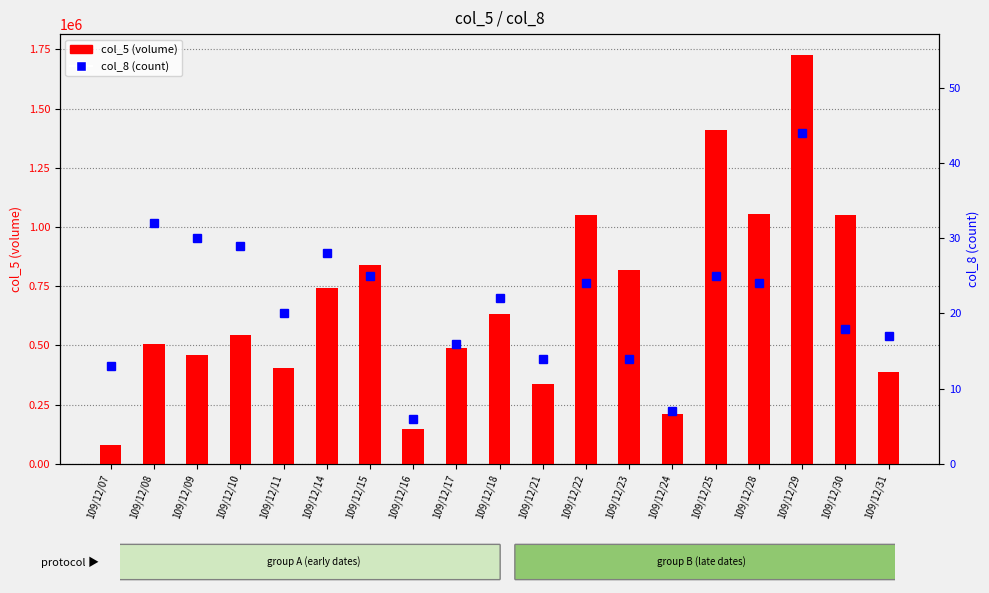

What value does the col_8 (count) series have at 109/12/16?

6